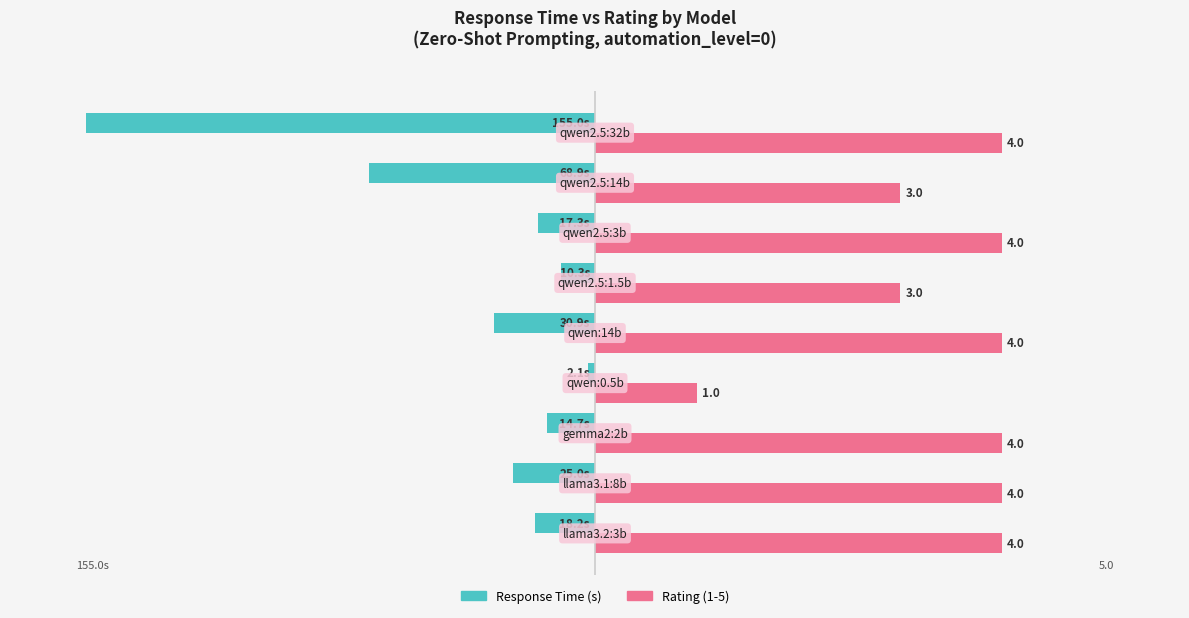

How many bars are there in each group?

2